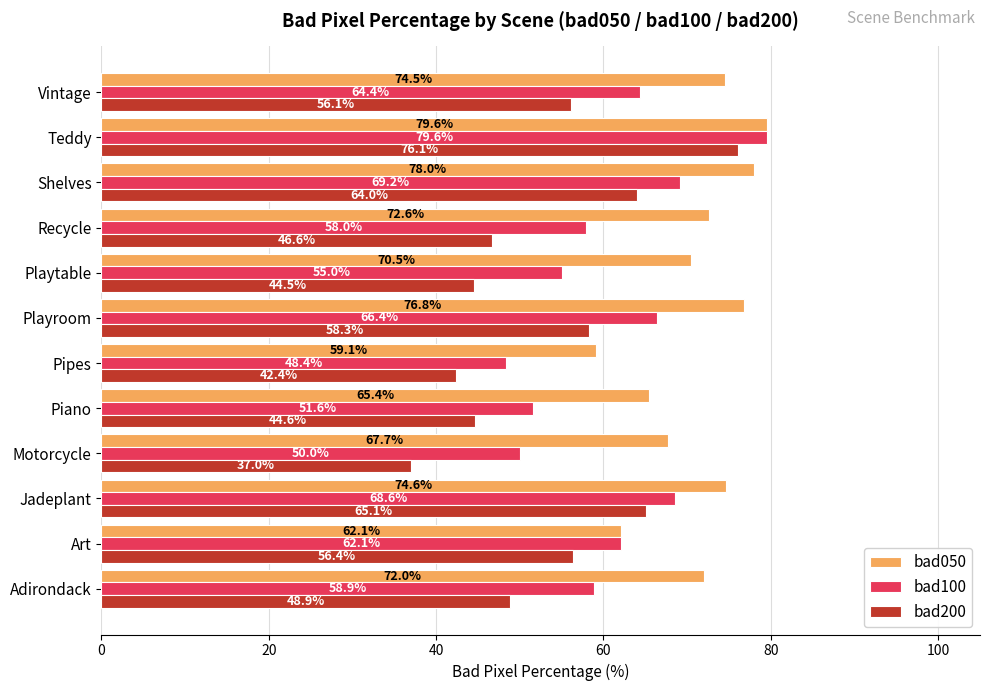

How many data points in bad100 are less than 62?

6